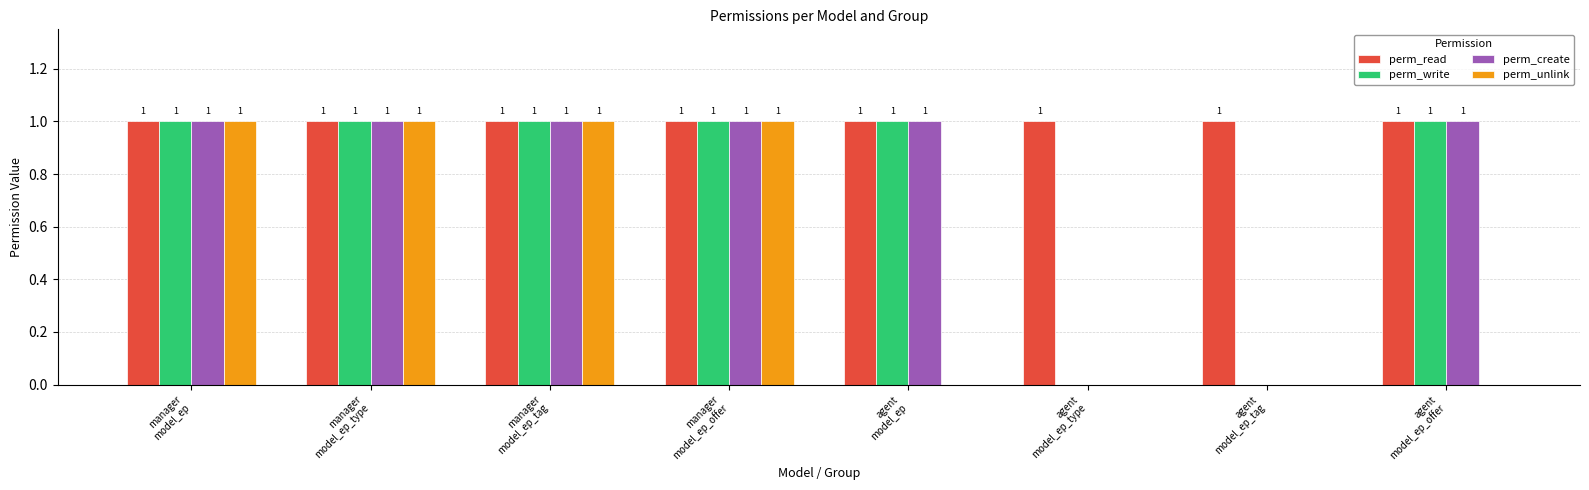

Which series has the largest total across all categories?

perm_read